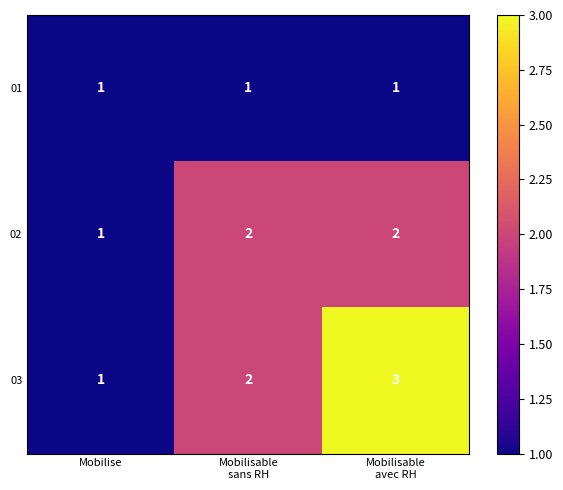

List the series in order of their overall mean, lowest first.

01, 02, 03